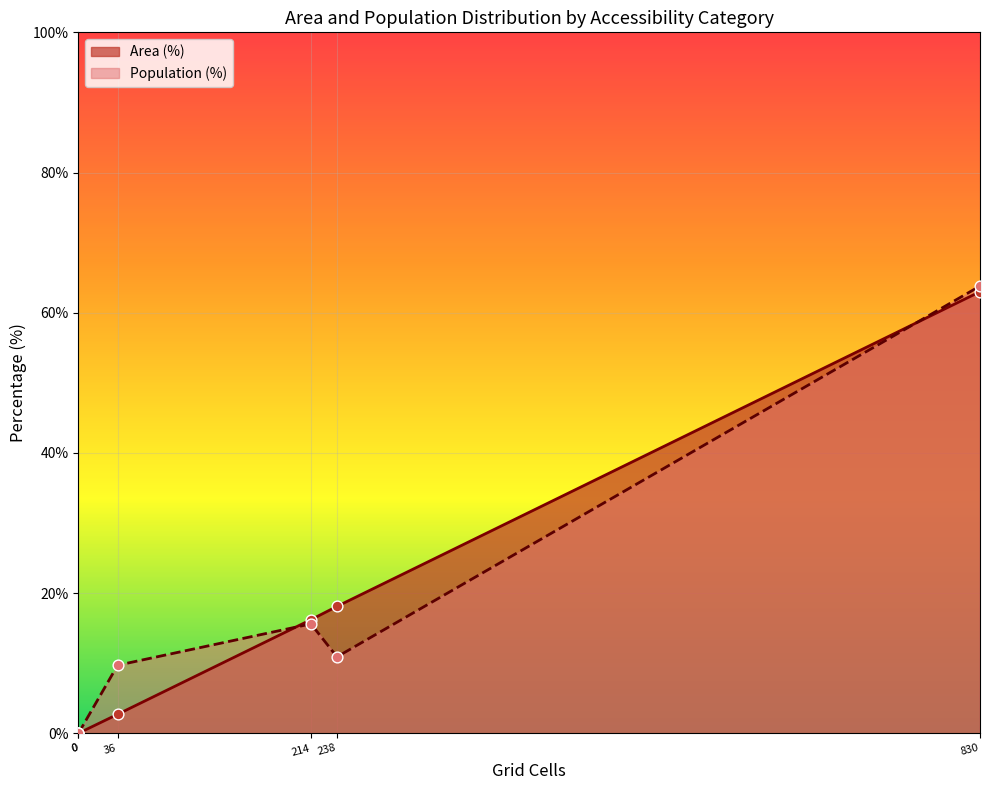

Which series has the largest total across all categories?

Area (%)